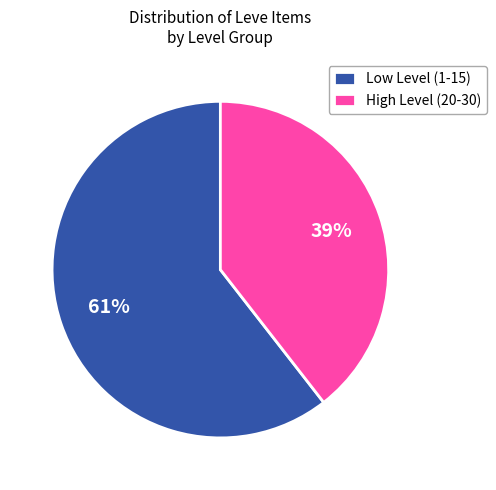

Which category has the smallest portion of the pie?

High Level (20-30)